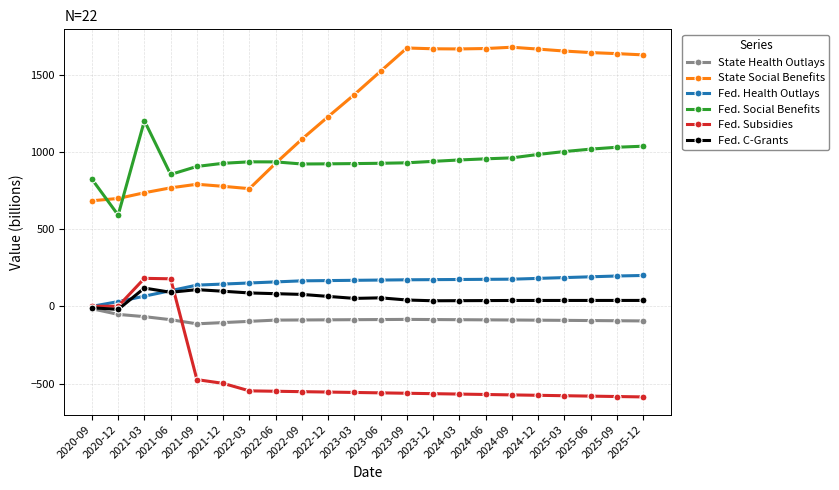

True or false: State Health Outlays and Fed. C-Grants intersect in this chart.

False